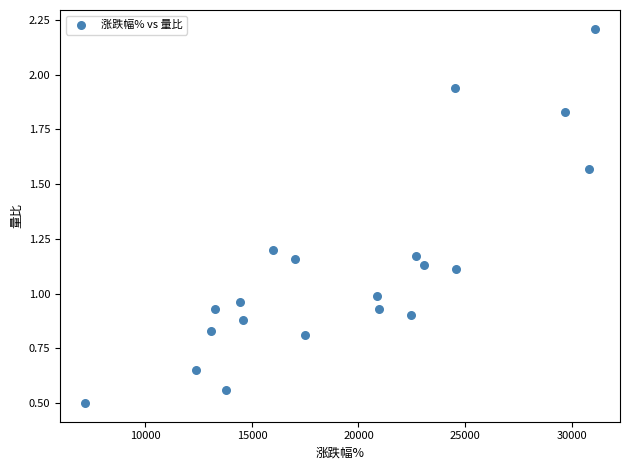

What is the range of X values (max minus min)?

23894.0